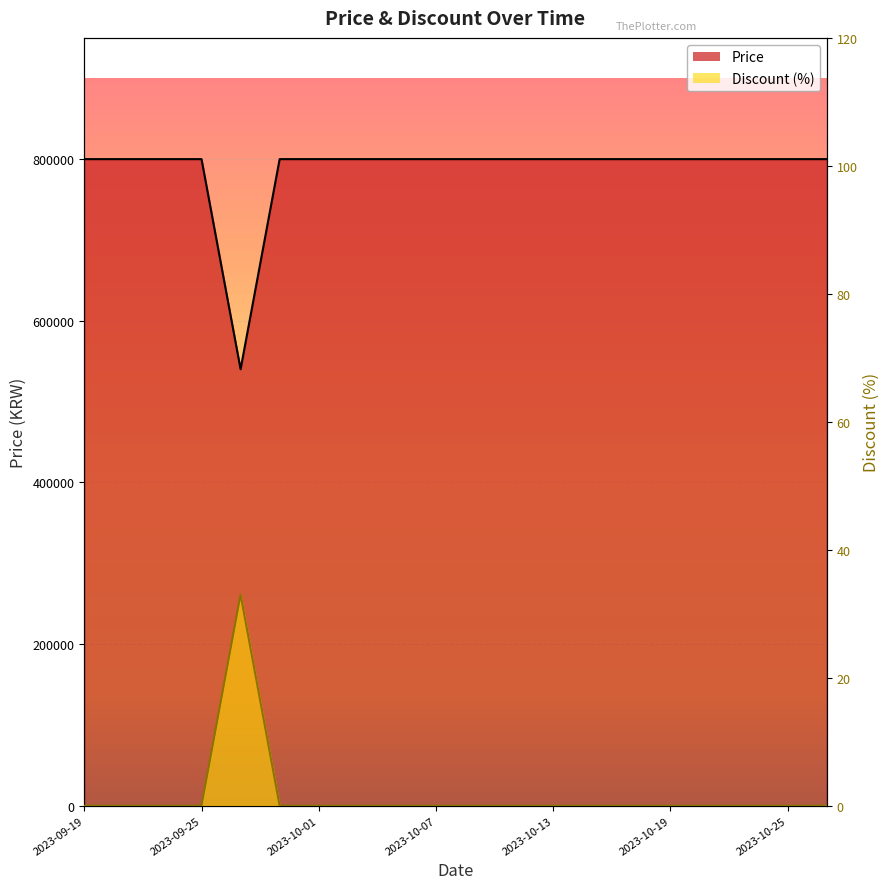

Reading left to right, transcribe all the data shown in this chart.

Price: 800000	800000	800000	800000	540000	800000	800000	800000	800000	800000	800000	800000	800000	800000	800000	800000	800000	800000	800000	800000
Discount: 0	0	0	0	33	0	0	0	0	0	0	0	0	0	0	0	0	0	0	0